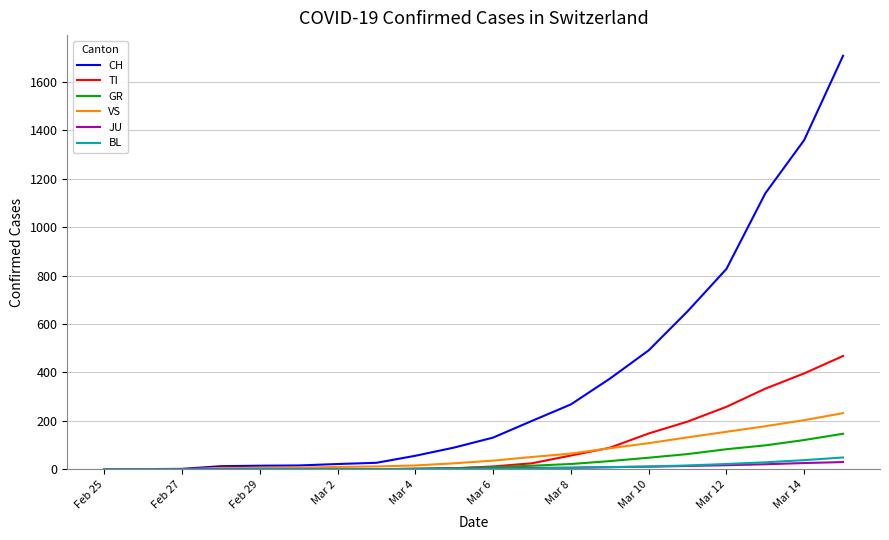

What is the highest value of the VS series?

232